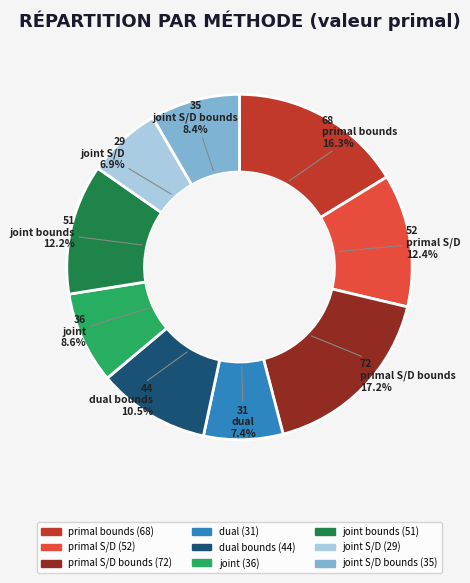

Does any single category account for the majority?

No